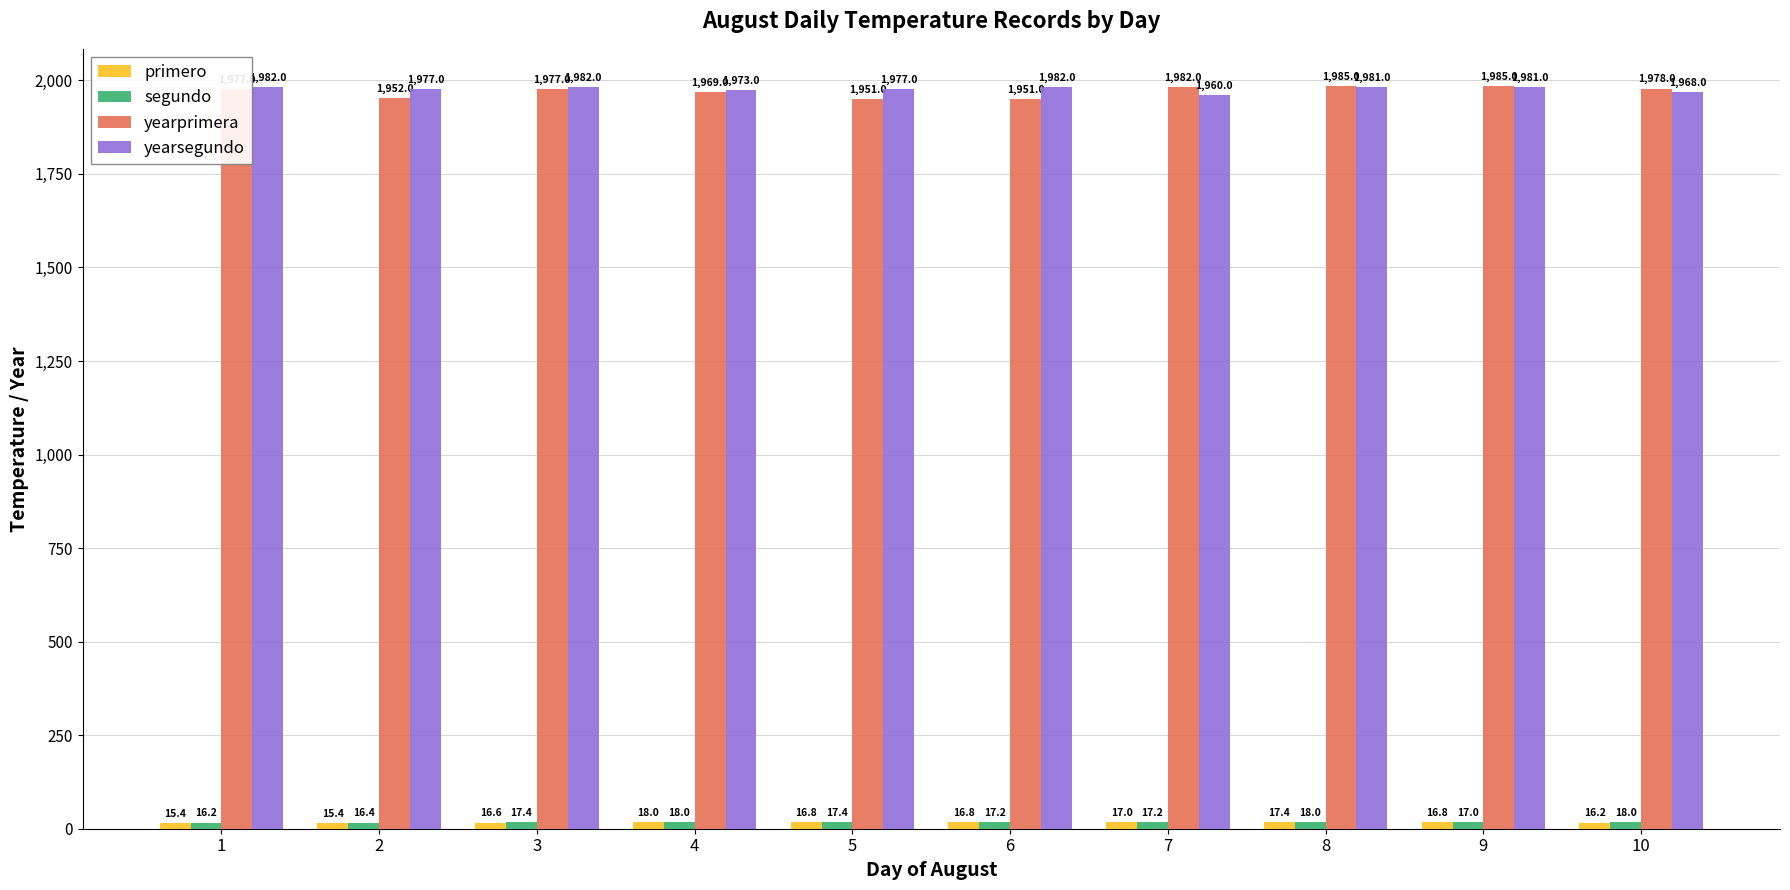

The value of yearprimera at 4 is 1969.0. True or false?

True